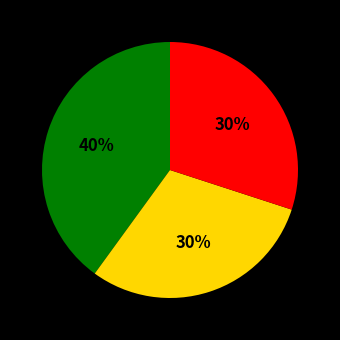

To the nearest percent, what is the difference between the largest and smallest slice percentages?

10%